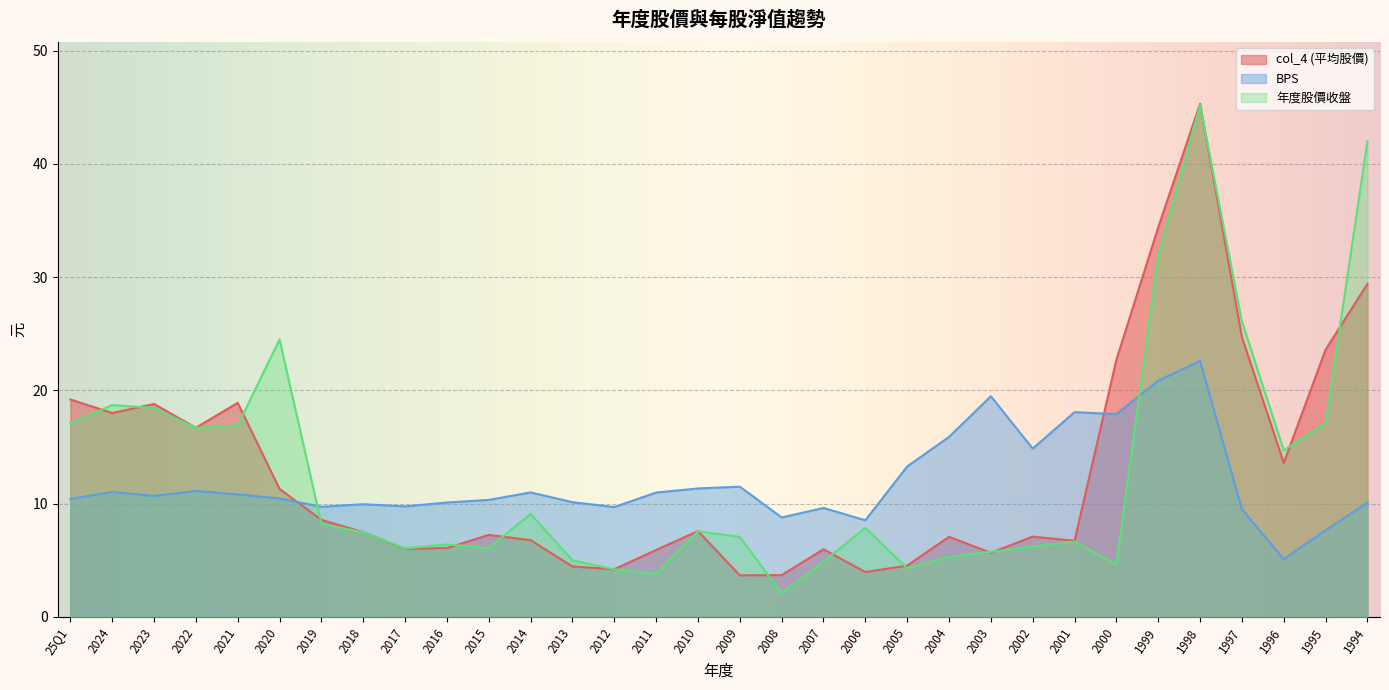

Between 2018 and 2004, which series saw the biggest shift?

BPS